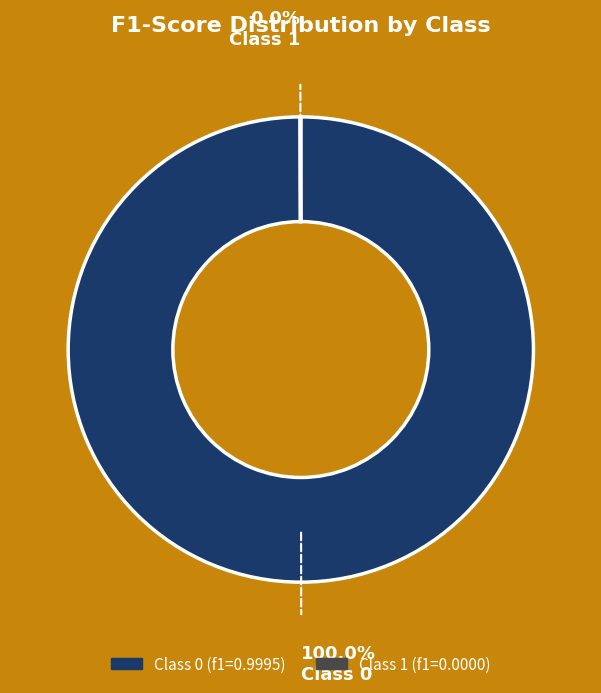

Does any single category account for the majority?

Yes